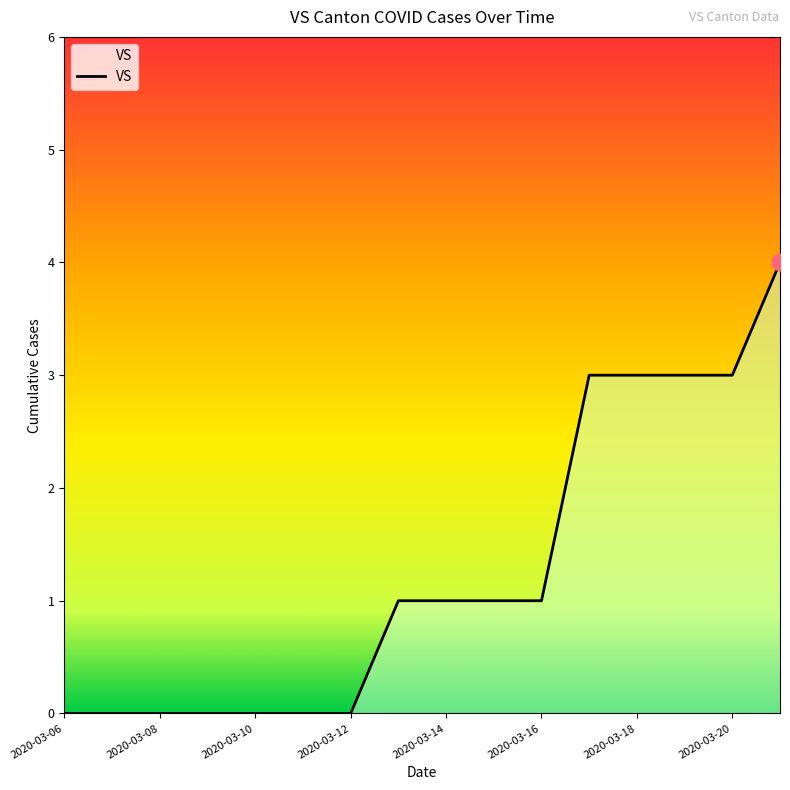

What is the difference between the second highest and second lowest values?

3